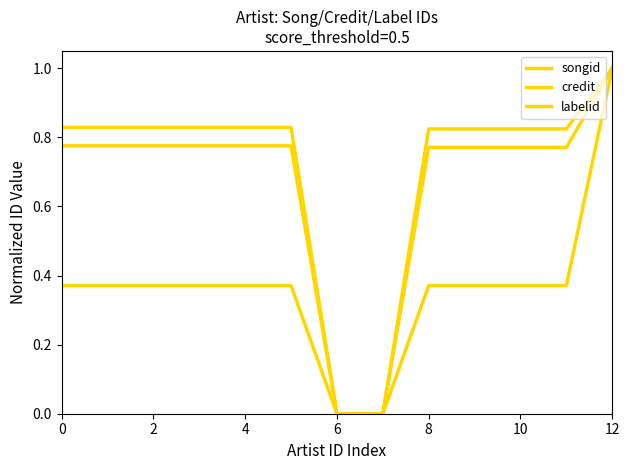

How many lines are shown in the chart?

3